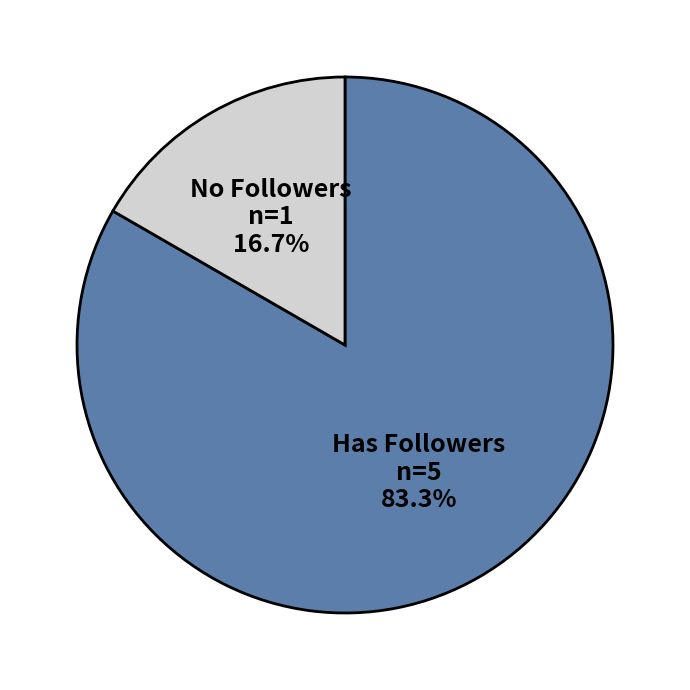

What is the smallest slice in the pie chart?

No Followers